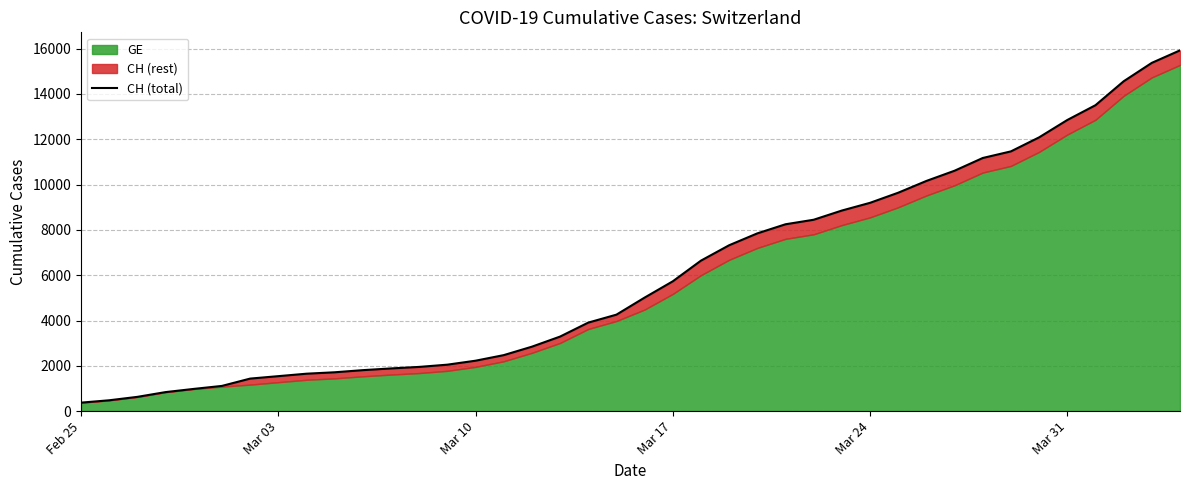

What is the value of the 24th point from the left?

7323